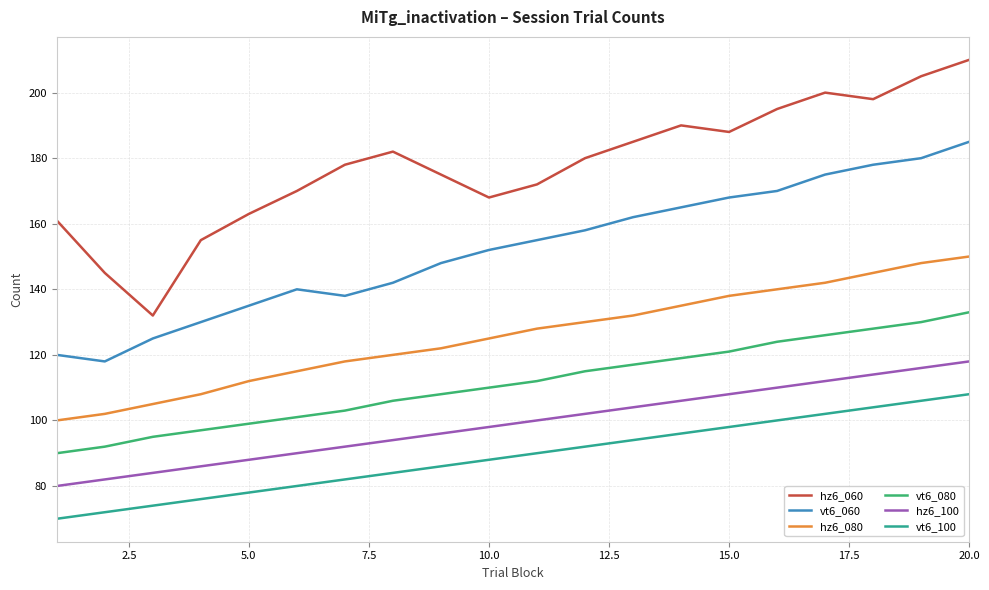

Rank the series by their maximum value, from lowest to highest.

vt6_100, hz6_100, vt6_080, hz6_080, vt6_060, hz6_060